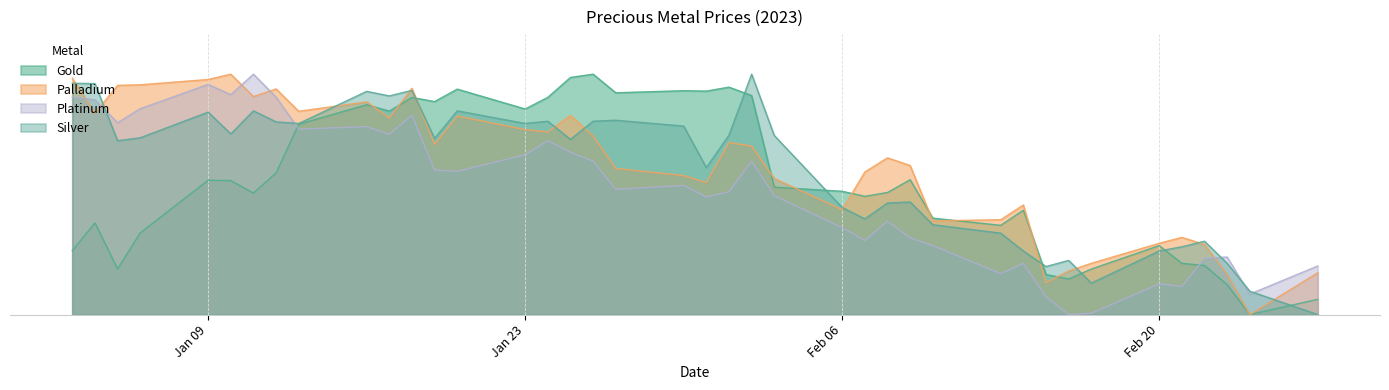

Does the chart have visible grid lines?

Yes